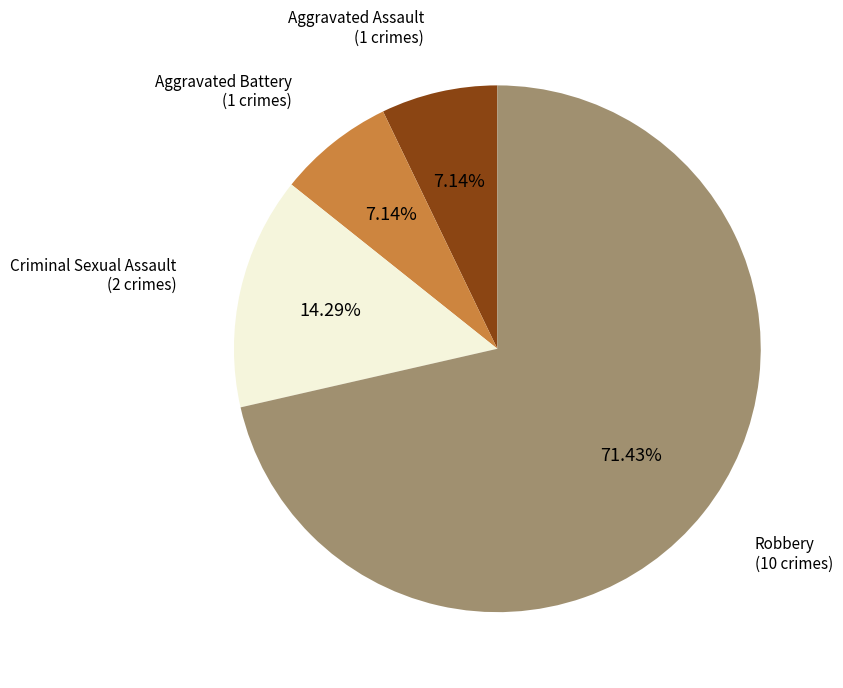

To the nearest percent, what is the difference between the Criminal Sexual Assault and Aggravated Battery slice percentages?

7%